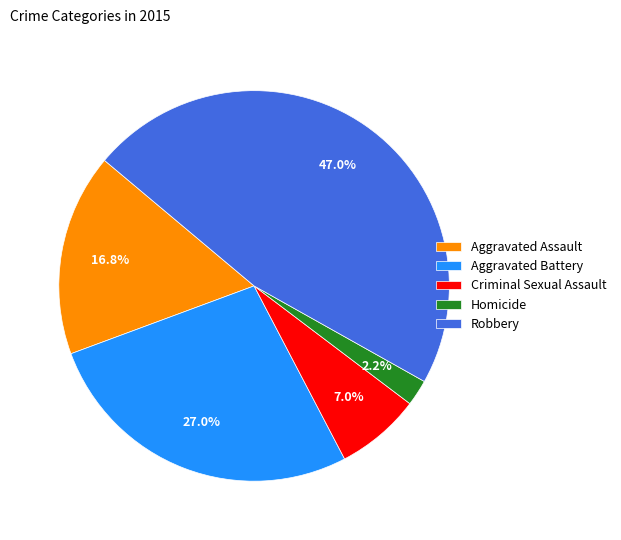

Is Aggravated Battery the majority of the pie?

No